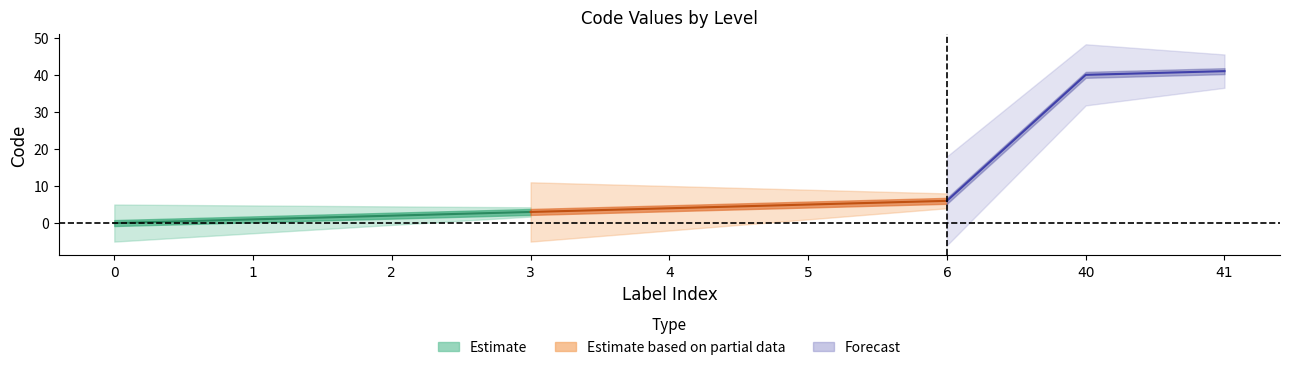

What is the ratio of the value at 3 to the value at 40?

0.1